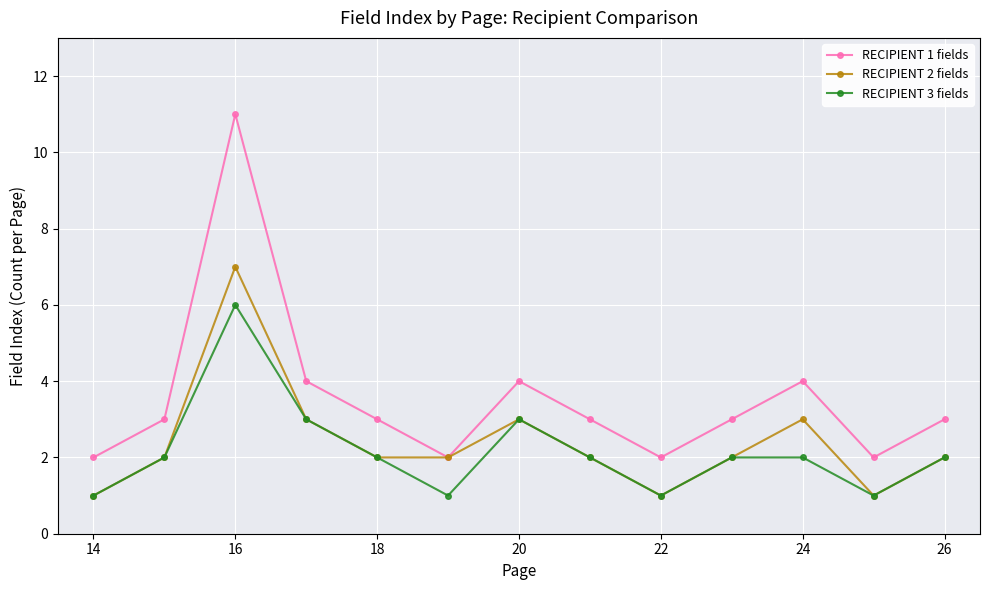

Which series has the largest range (max minus min)?

RECIPIENT 1 fields